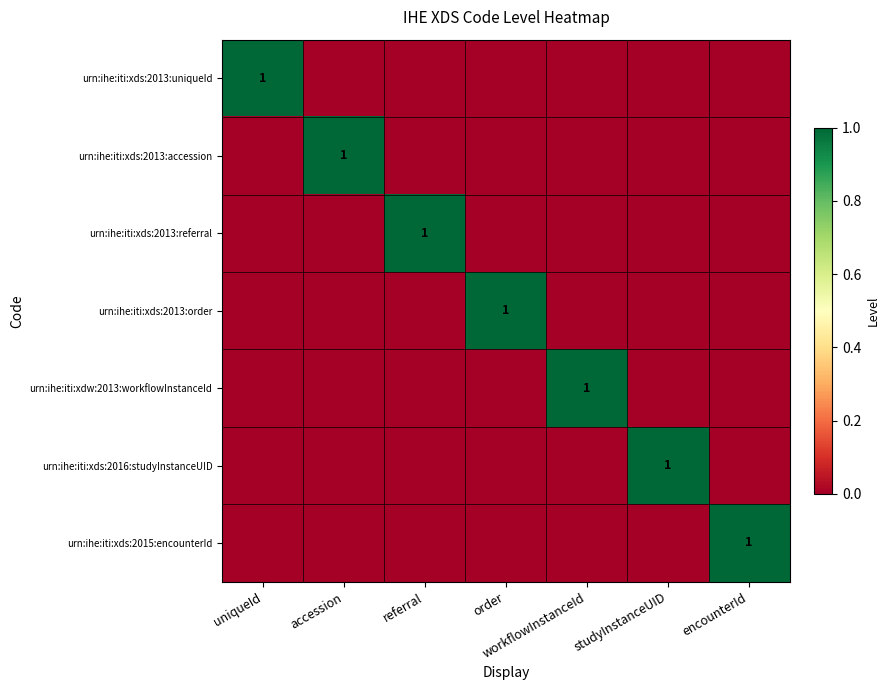

Is it true that urn:ihe:iti:xds:2016:studyInstanceUID equals 0 at studyInstanceUID?

False